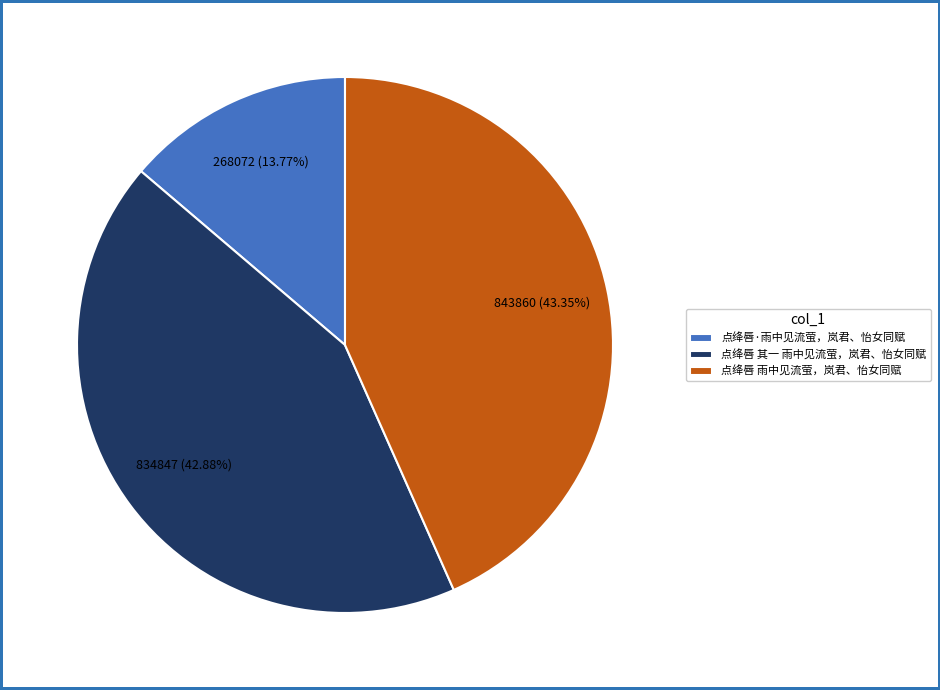

Does any single category account for the majority?

No